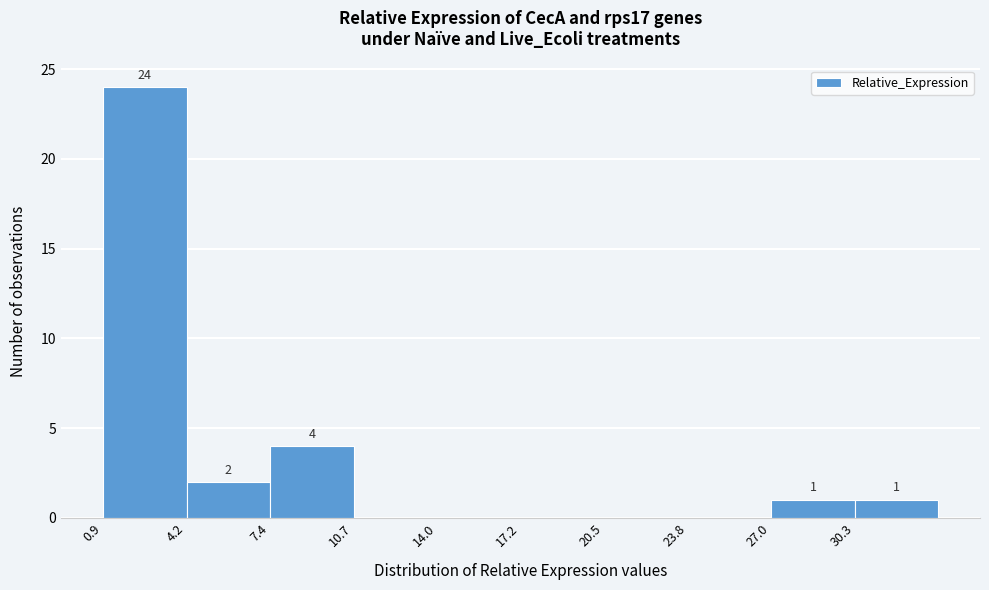

Which range on the x-axis has the tallest bar?

1.0 to 4.0